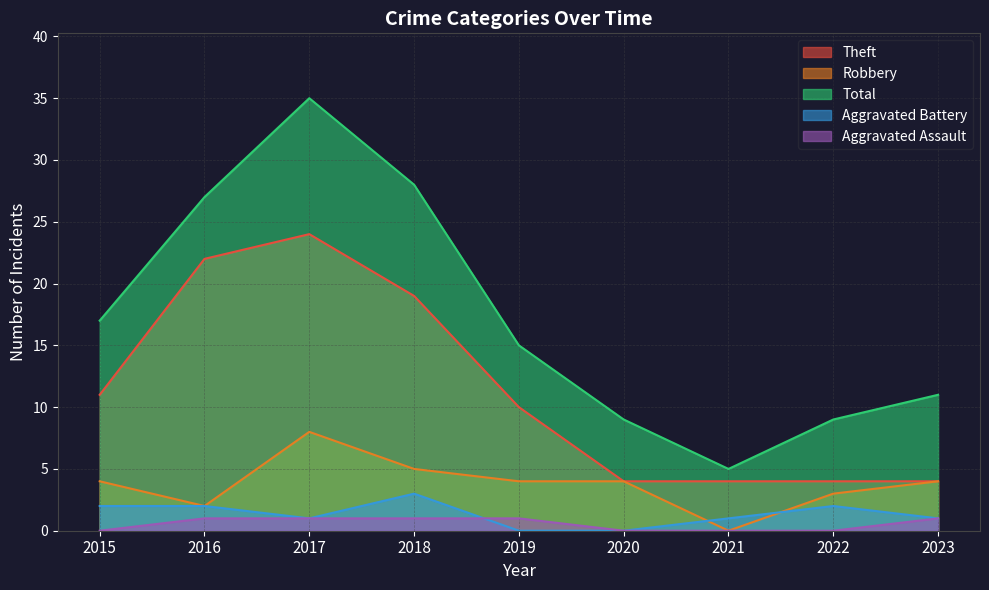

What is the difference between the highest and lowest values at 2022?

9